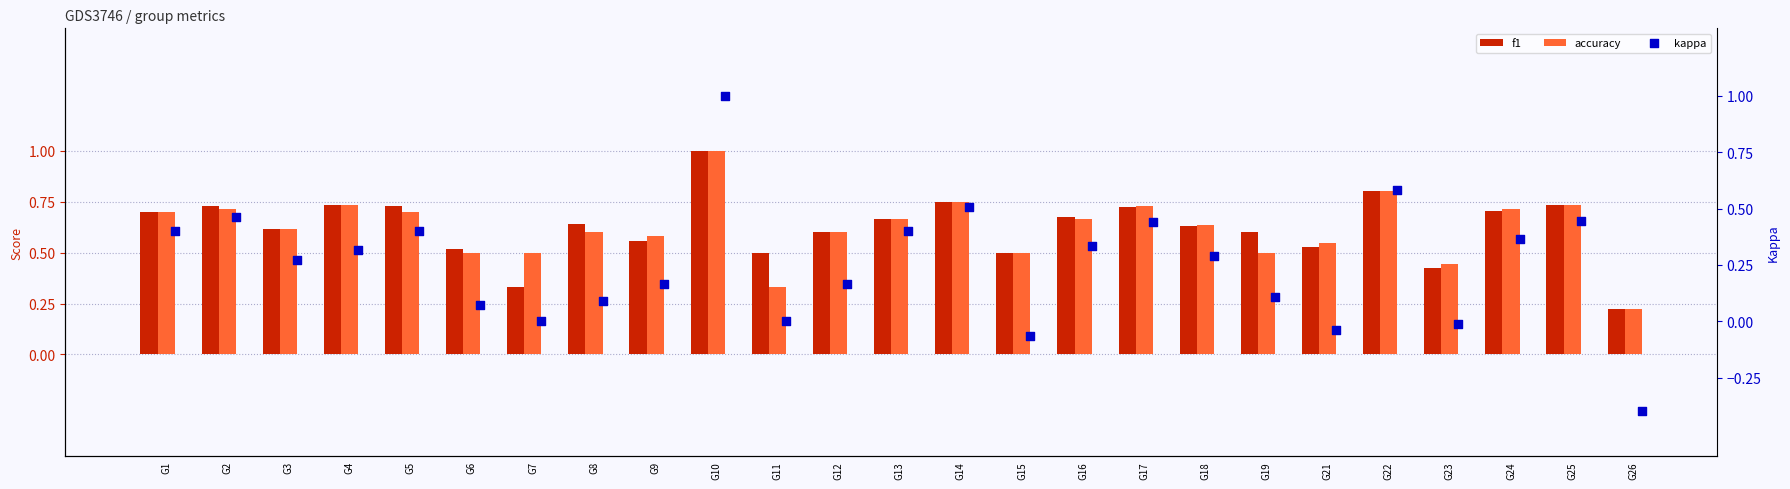

What are all the series names shown in the legend?

f1, accuracy, kappa